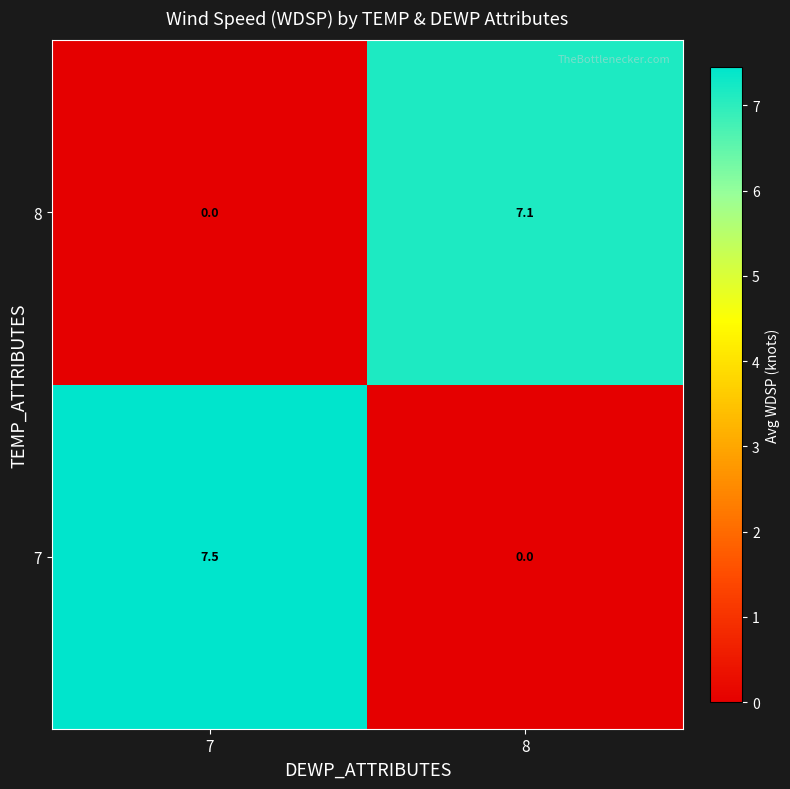

List the series in order of their peak value, highest first.

7, 8